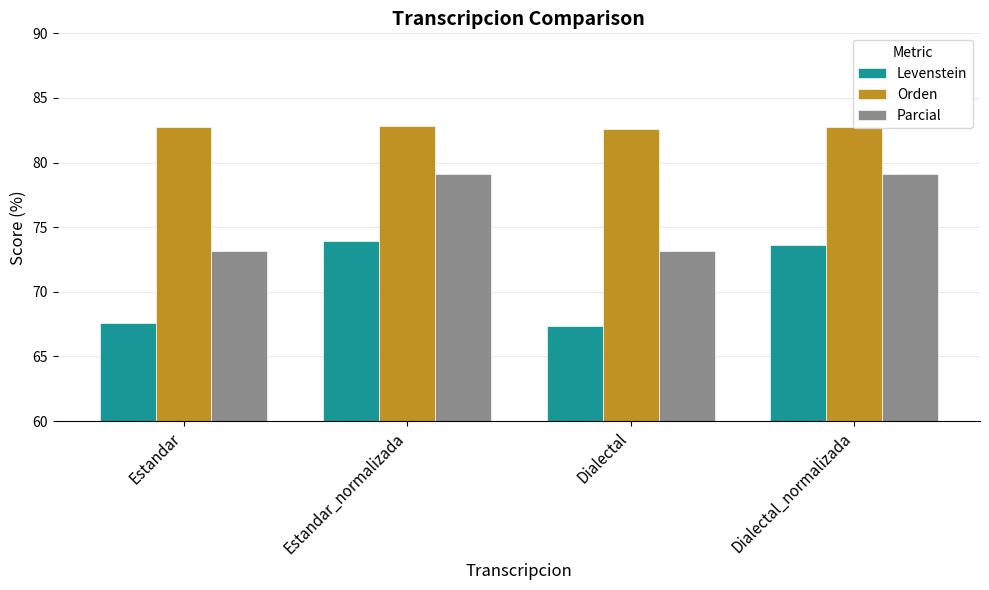

Rank the series by their maximum value, from highest to lowest.

Orden, Parcial, Levenstein